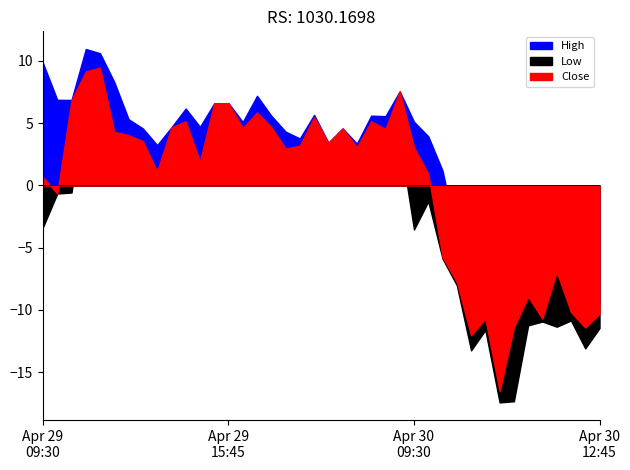

Which category has the highest value in the Close series?

2024-04-29 10:30